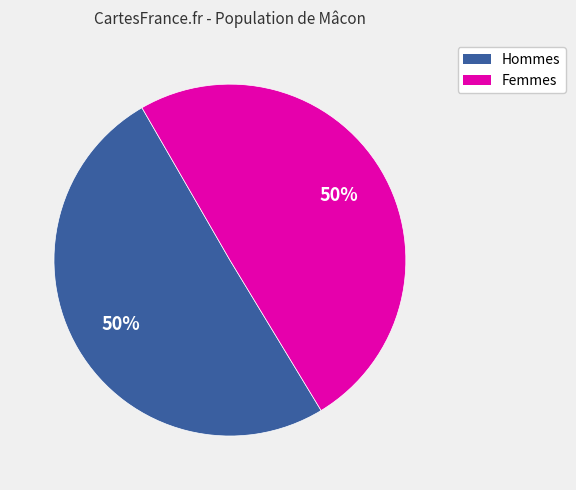

To the nearest percent, what is the average slice percentage?

50%